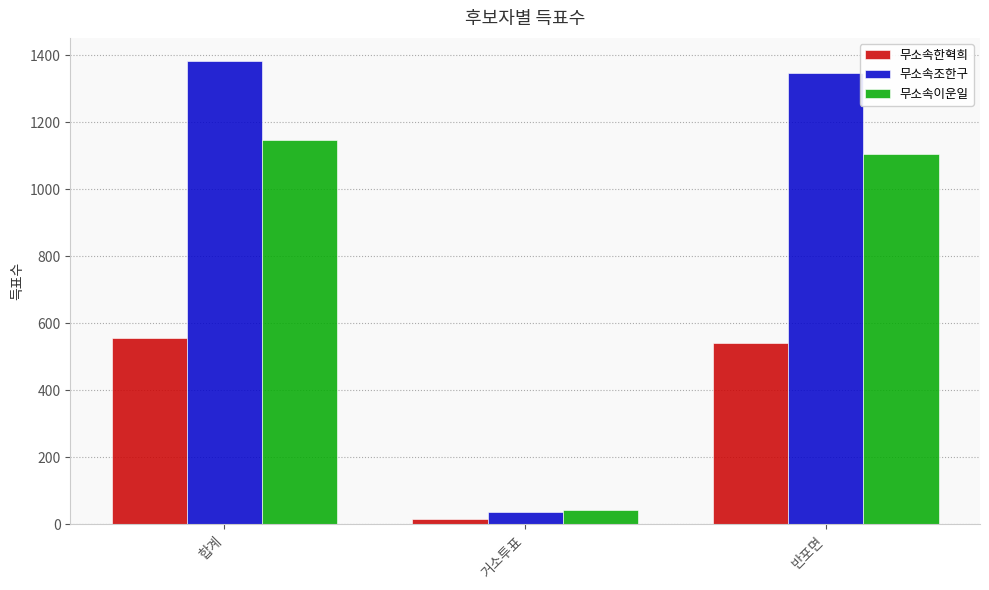

What is the value of the 무소속한혁희 bar at the 1st from the left?

557